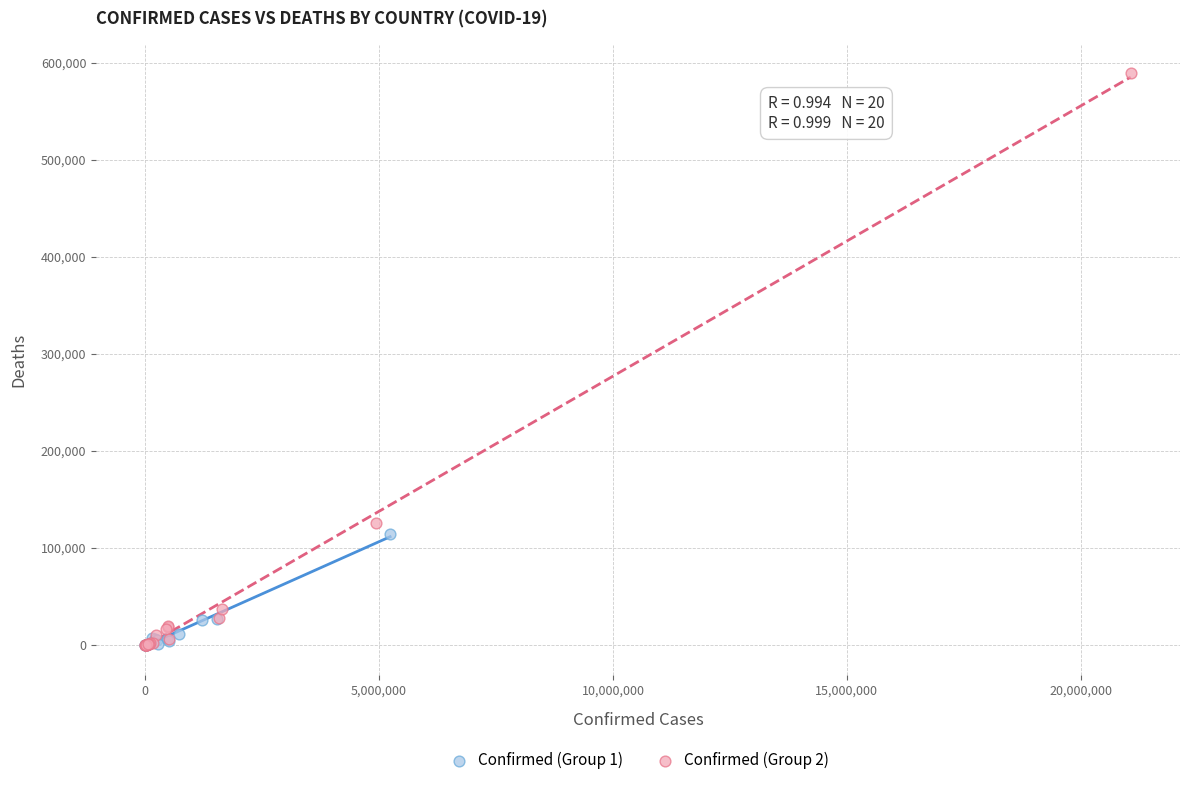

Which series has the widest spread of Y values?

Confirmed (Group 2)